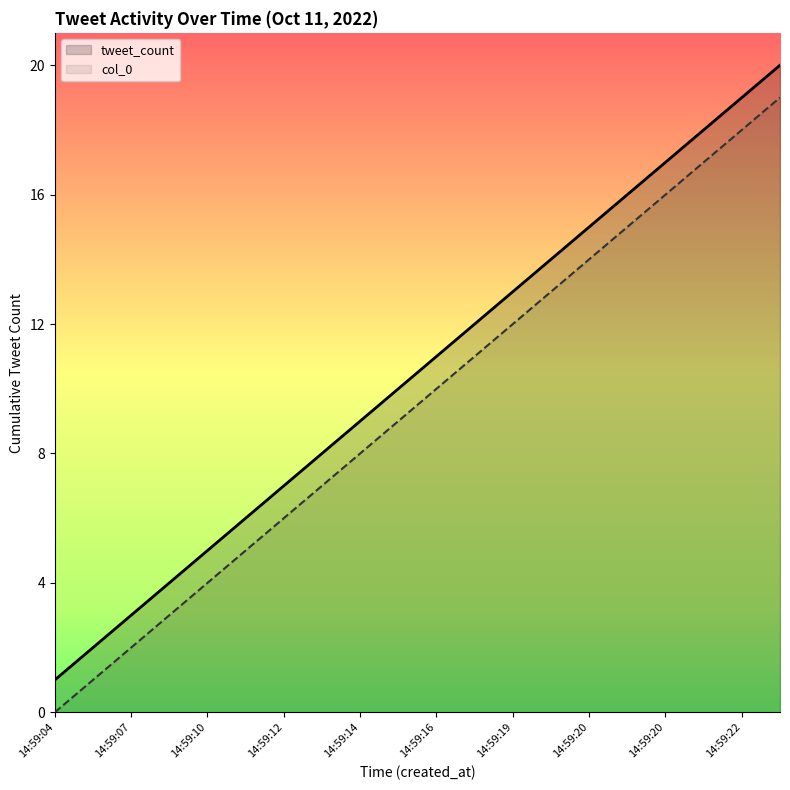

Which category has the highest value in the col_0 series?

14:59:24